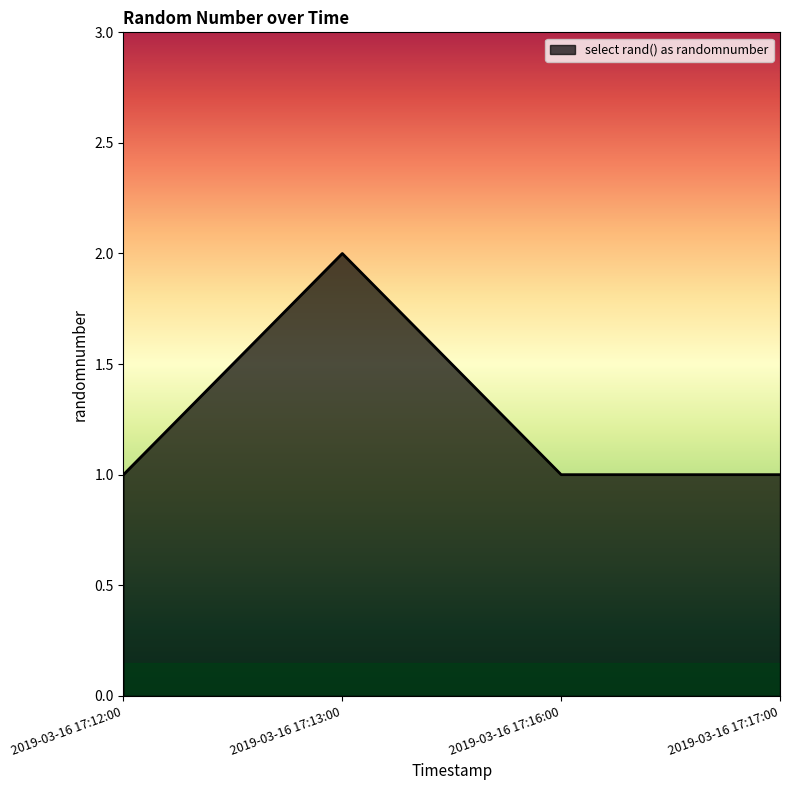

What position from the right is 2019-03-16 17:13:00?

3